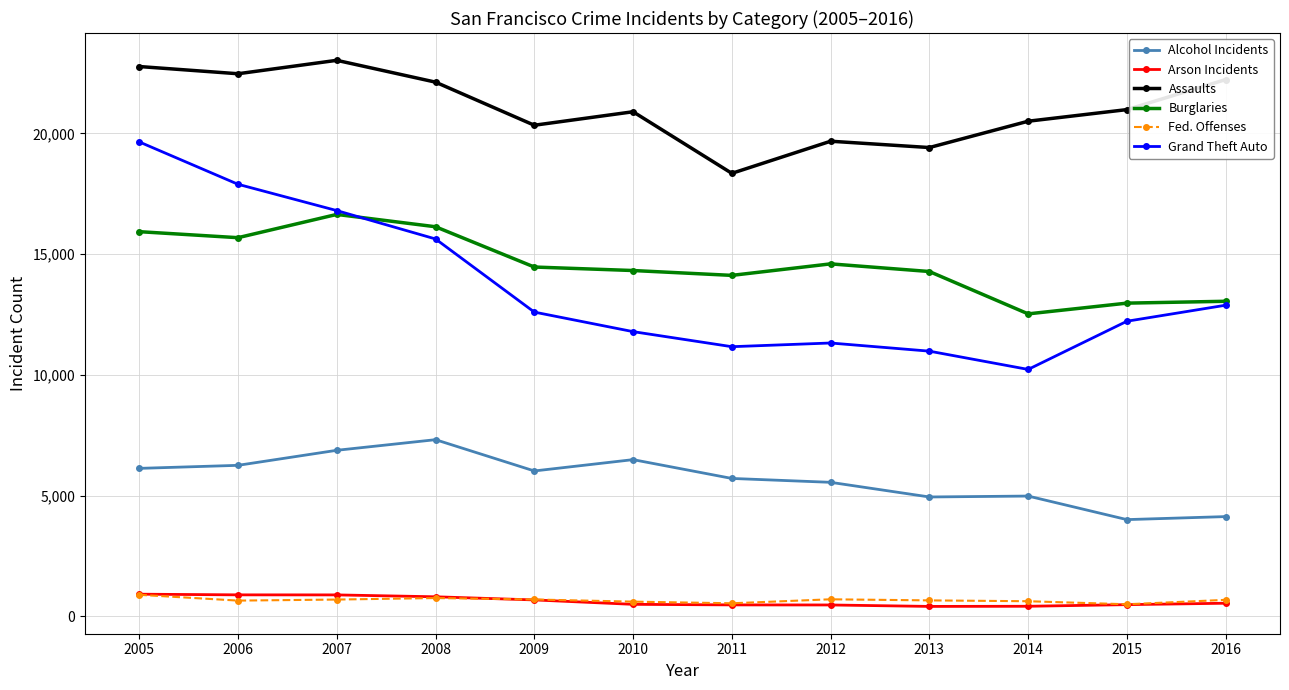

What is the sum of the Alcohol Incidents values at 2010 and 2016?

10612